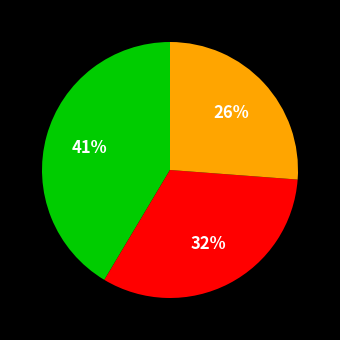

Is there any slice that represents more than half of the pie?

No